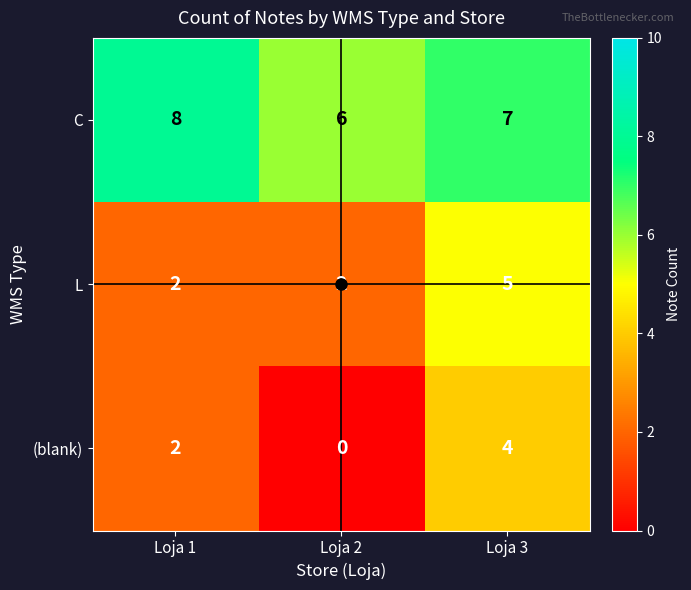

What is the difference between the highest and lowest values at Loja 3?

3